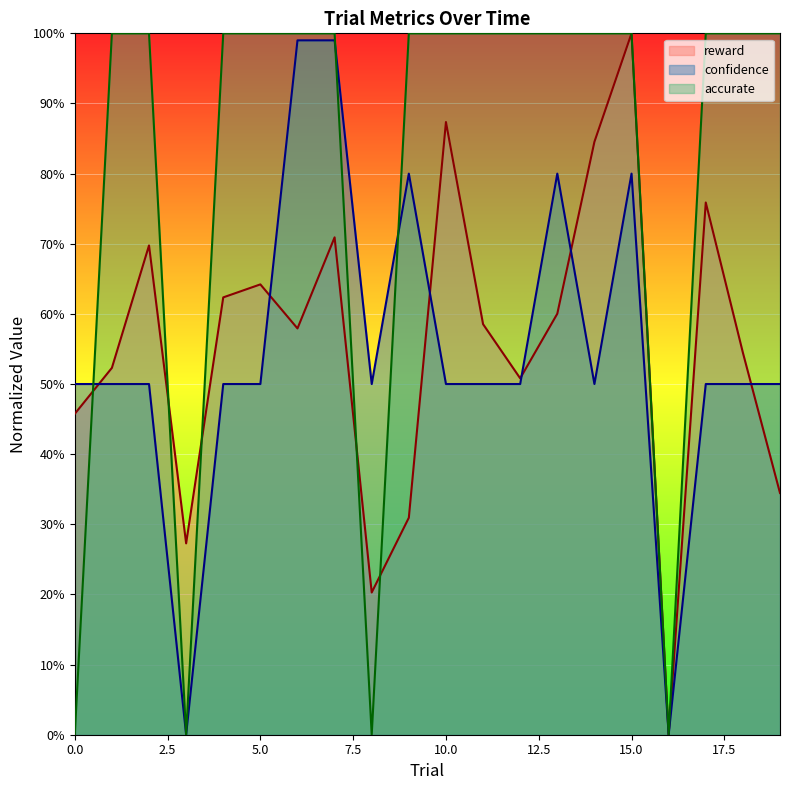

What is the maximum value for confidence?

1.0